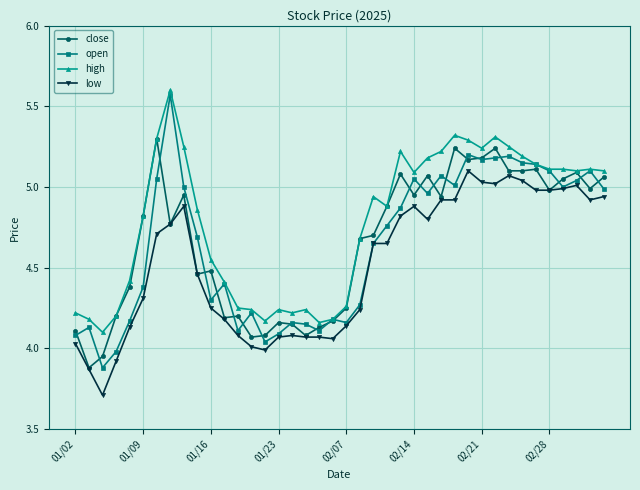

True or false: open has more than 2 interior local peaks.

True